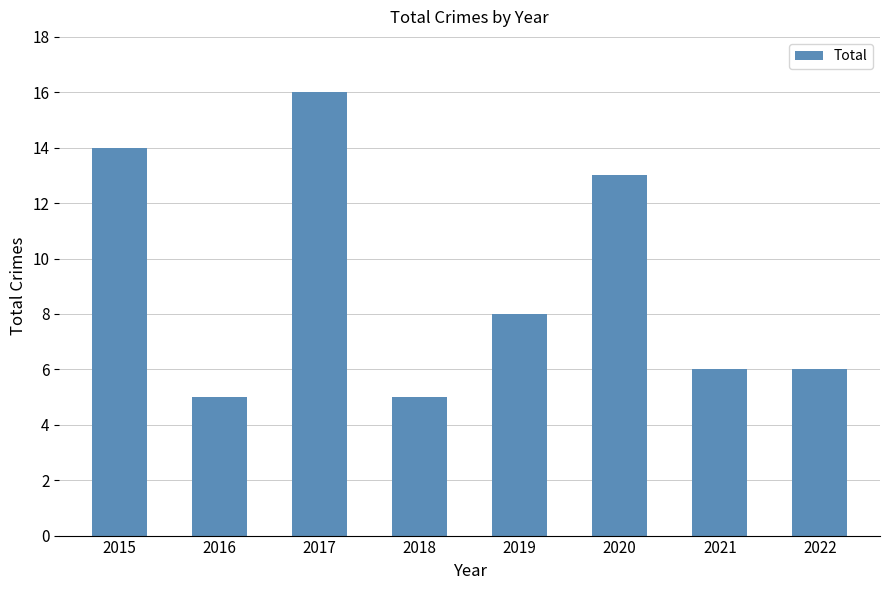

Does the chart contain any negative values?

No